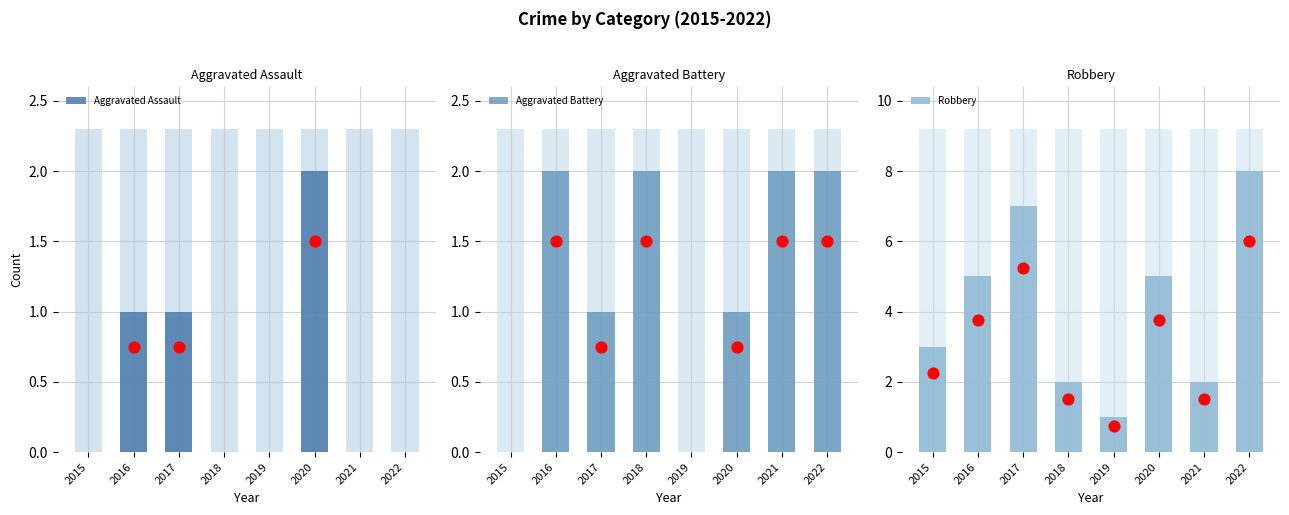

Is the value of Aggravated Assault at 2017 greater than the value of Robbery at 2016?

No